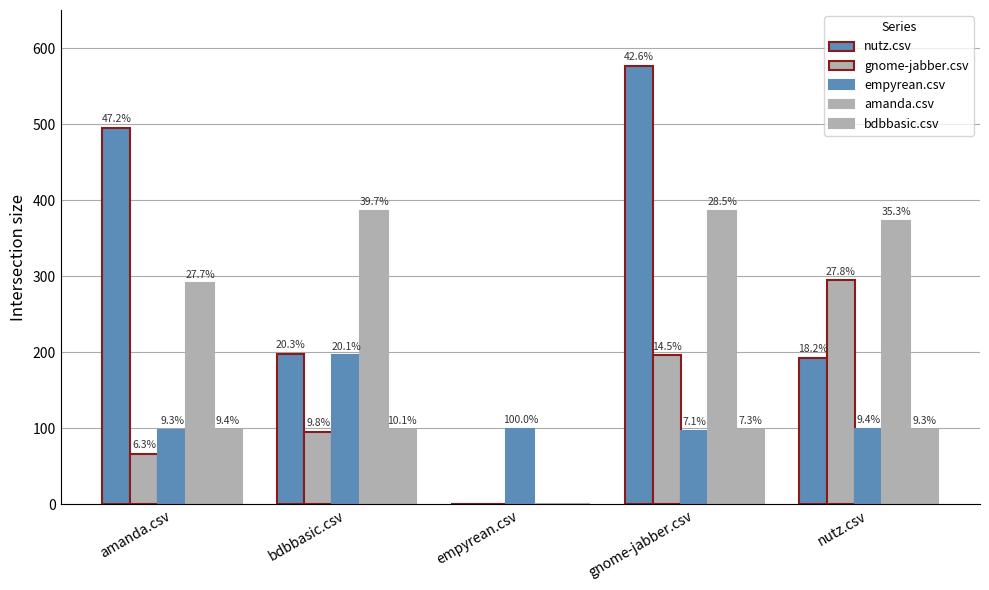

Reading left to right, extract all data points from this chart.

nutz.csv: amanda.csv=494.5	bdbbasic.csv=197.5	empyrean.csv=0.0	gnome-jabber.csv=577.0	nutz.csv=192.5
gnome-jabber.csv: amanda.csv=66.5	bdbbasic.csv=95.5	empyrean.csv=0.0	gnome-jabber.csv=196.0	nutz.csv=294.5
empyrean.csv: amanda.csv=97.5	bdbbasic.csv=196.0	empyrean.csv=99.0	gnome-jabber.csv=96.5	nutz.csv=99.0
amanda.csv: amanda.csv=290.5	bdbbasic.csv=386.0	empyrean.csv=0.0	gnome-jabber.csv=386.0	nutz.csv=373.0
bdbbasic.csv: amanda.csv=98.5	bdbbasic.csv=98.5	empyrean.csv=0.0	gnome-jabber.csv=98.5	nutz.csv=98.5